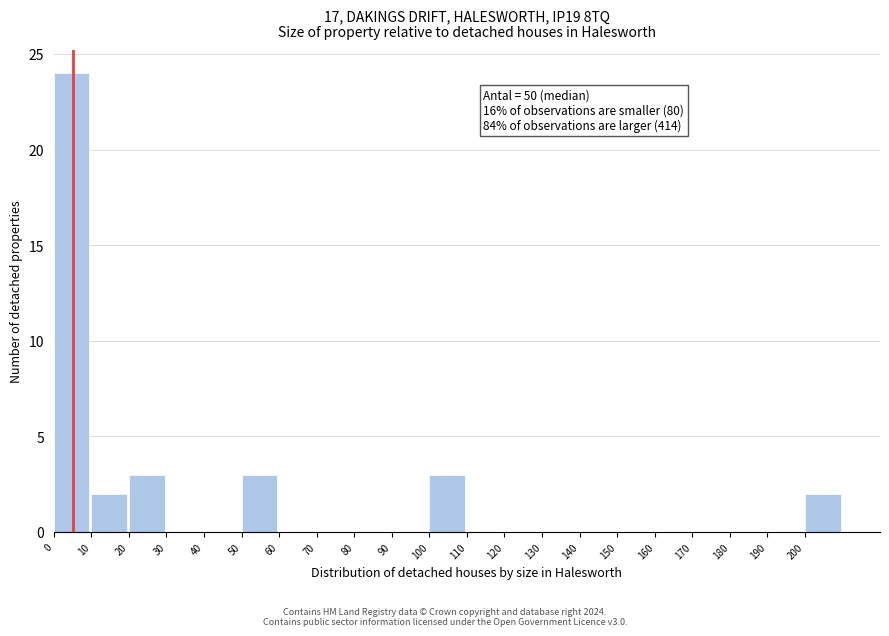

Over which range of the x-axis is the bar tallest?

0 to 10